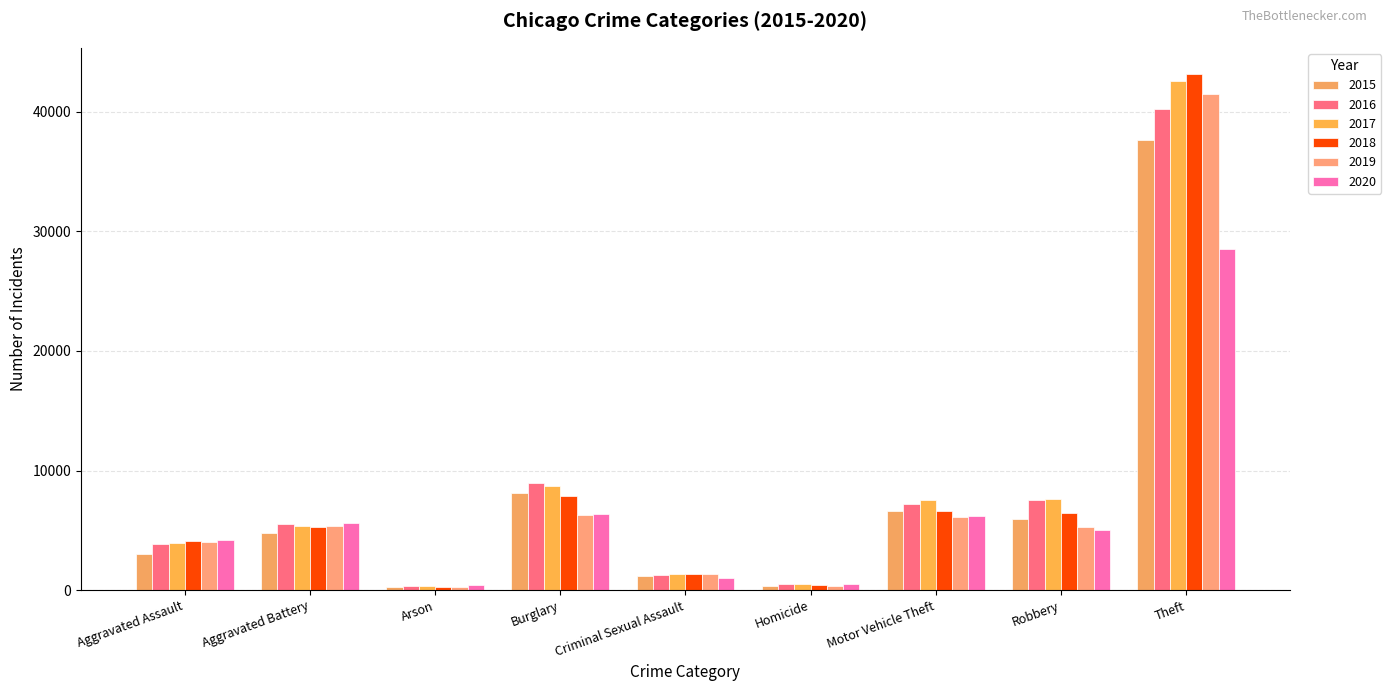

What is the label of the 3rd bar from the right?

Motor Vehicle Theft